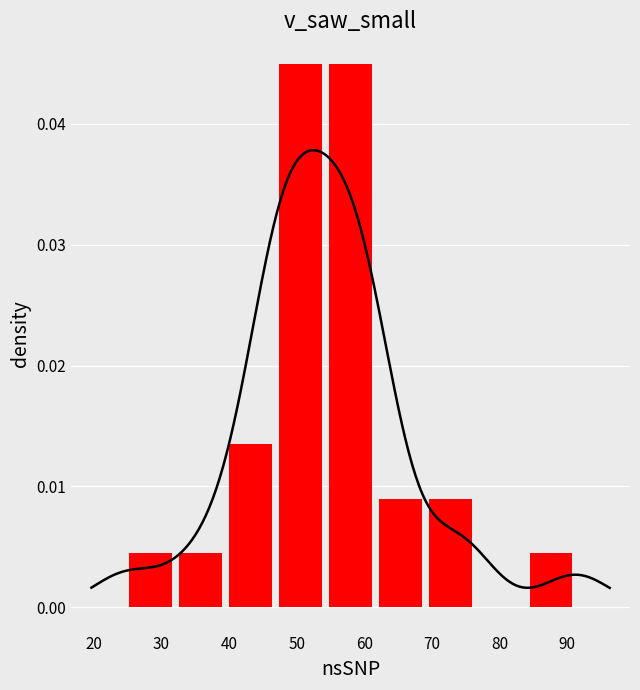

True or false: the data shows 0.0 at 10.

False